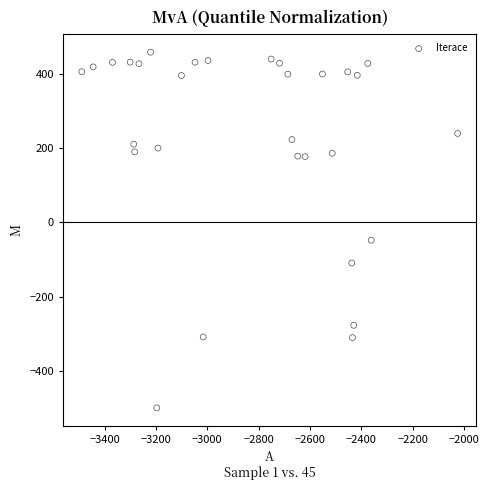

What is the range of Y values (max minus min)?

958.4